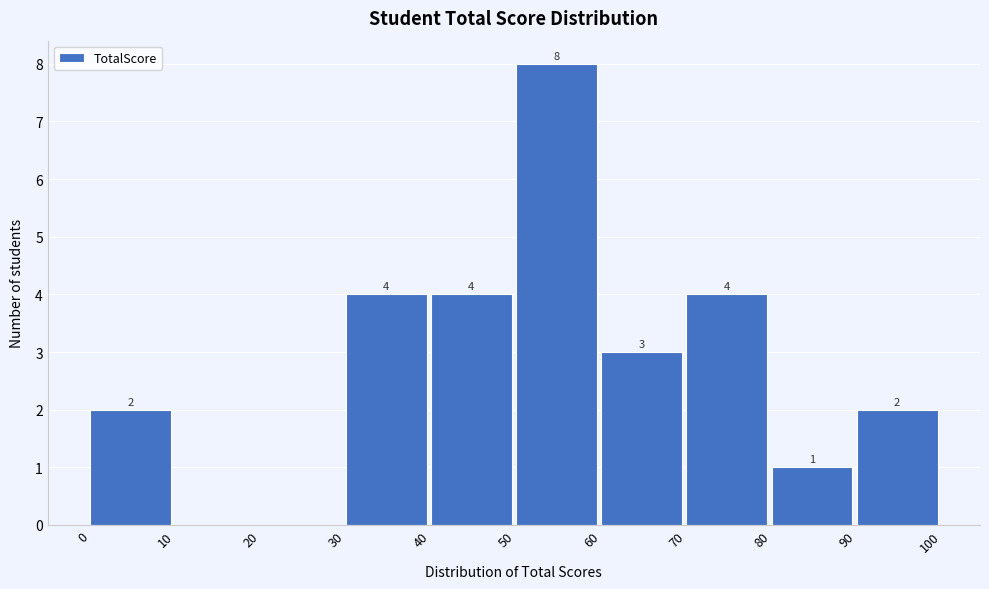

Which range on the x-axis has the tallest bar?

50 to 60